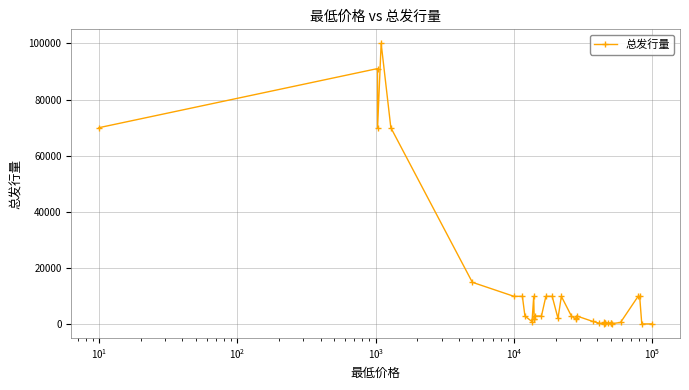

What is the maximum value shown in the chart?

100000